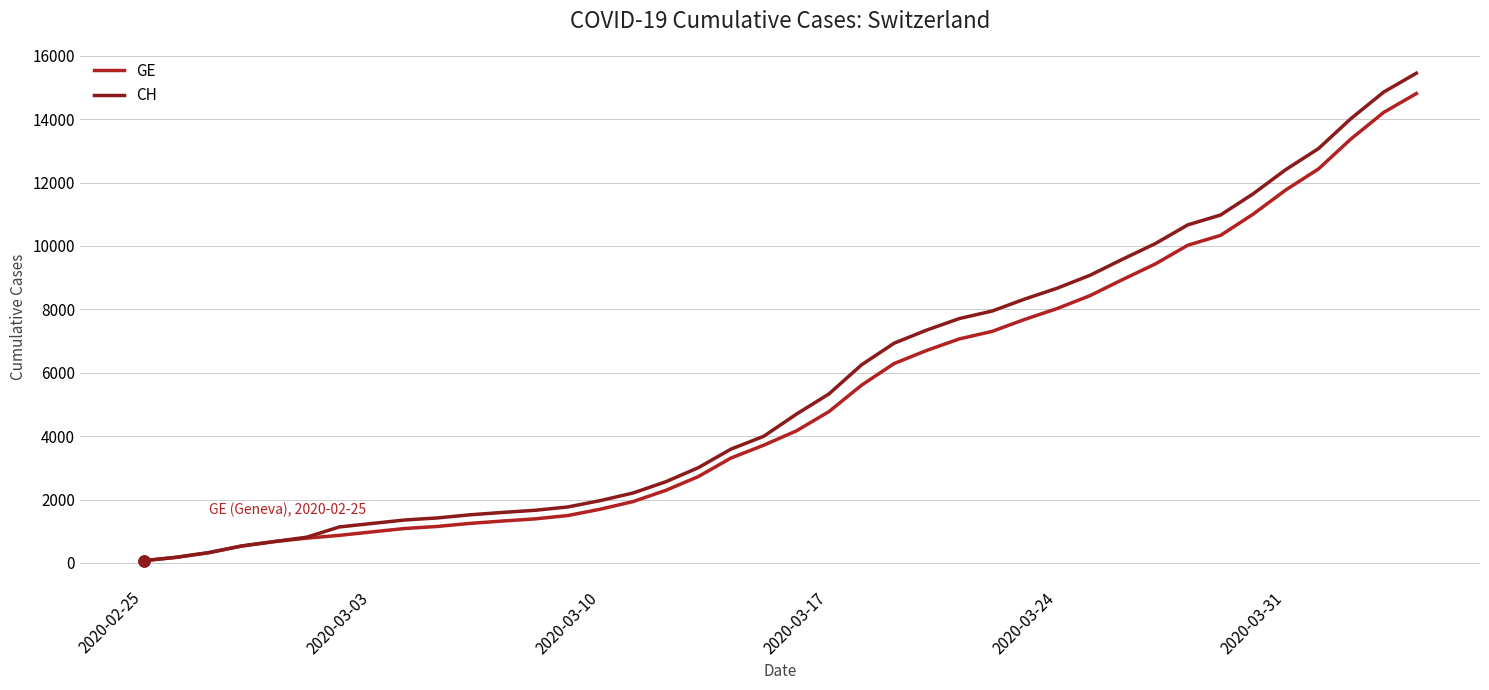

How many lines are shown in the chart?

2